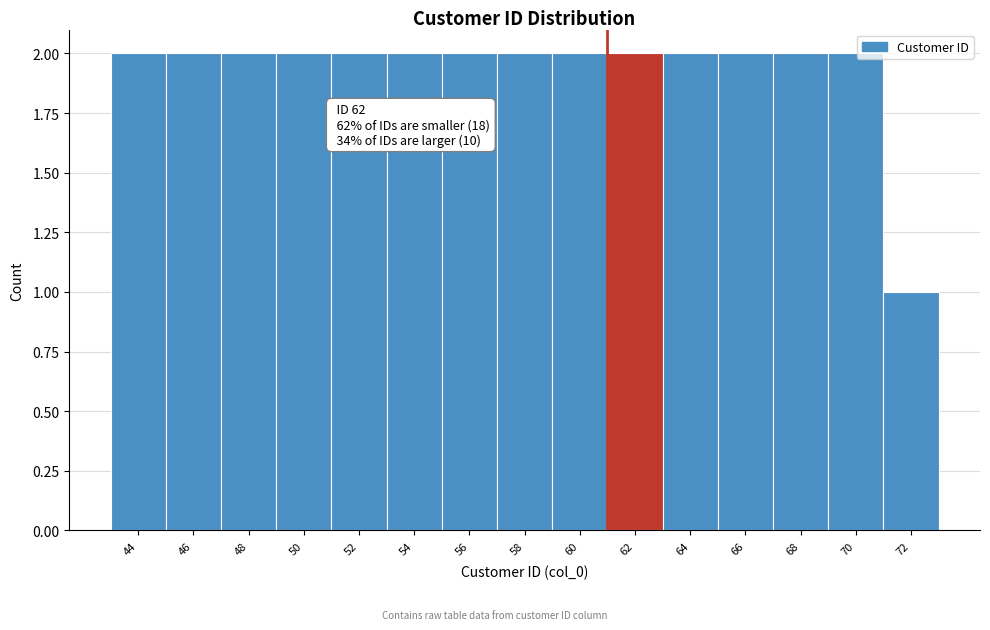

Reading right to left, extract all data points from this chart.

1	2	2	2	2	2	2	2	2	2	2	2	2	2	2